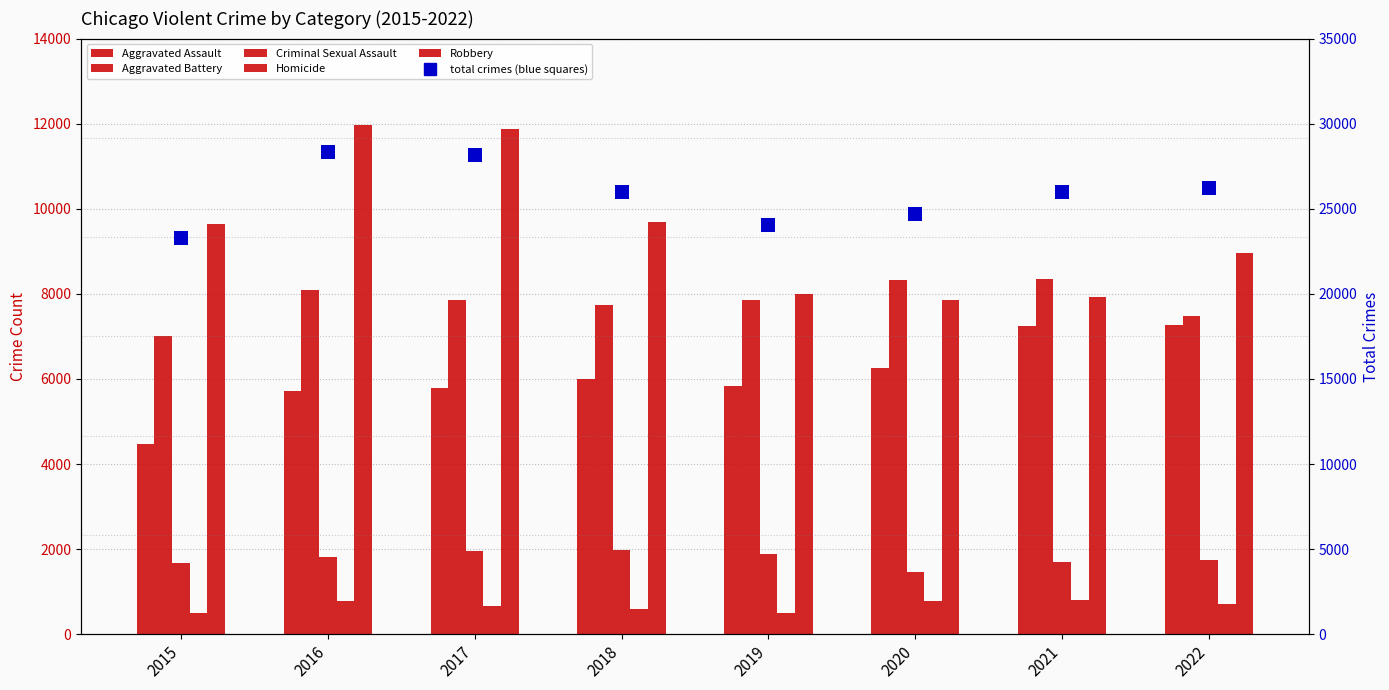

What is the difference between the maximum and second lowest values in the Homicide series?

306